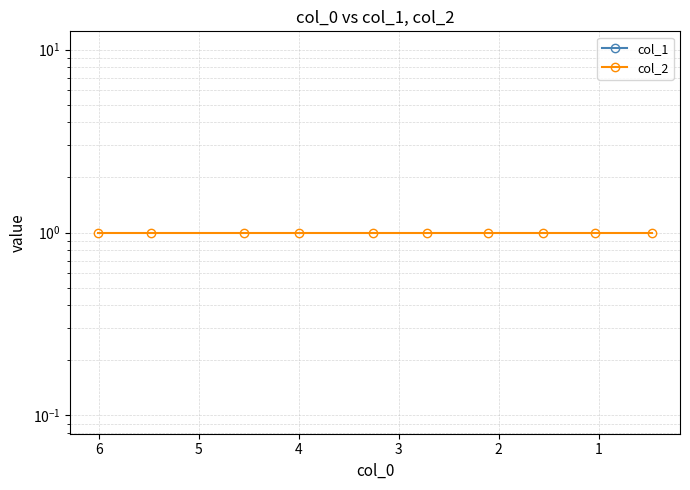

Rank the series by their maximum value, from lowest to highest.

col_1, col_2